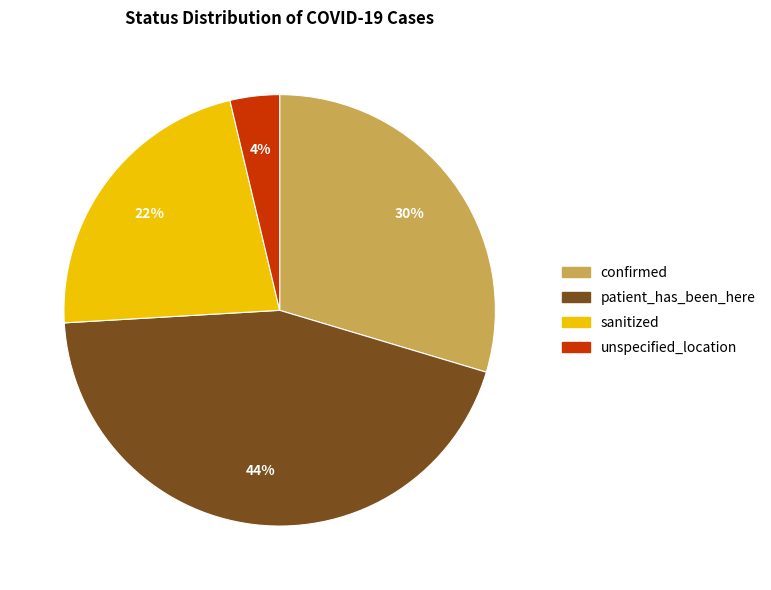

How many segments does this pie chart have?

4